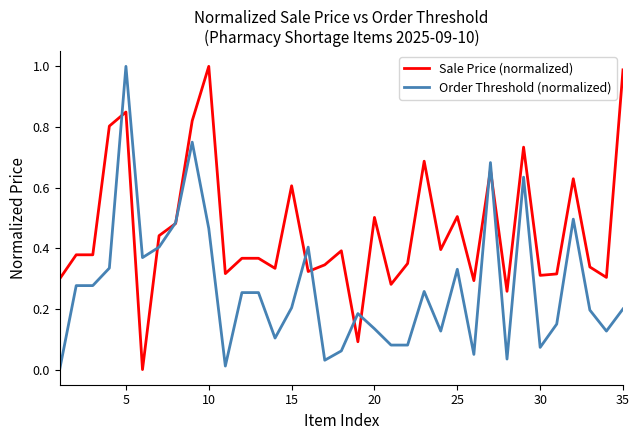

Rank the series by their average value, from highest to lowest.

Sale Price (normalized), Order Threshold (normalized)